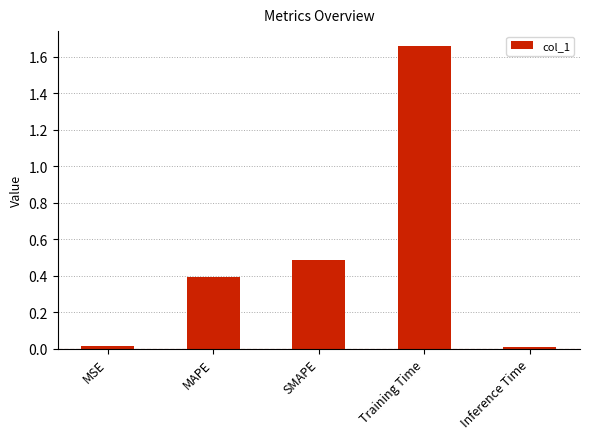

What is the change in value from MAPE to Training Time?

+1.3